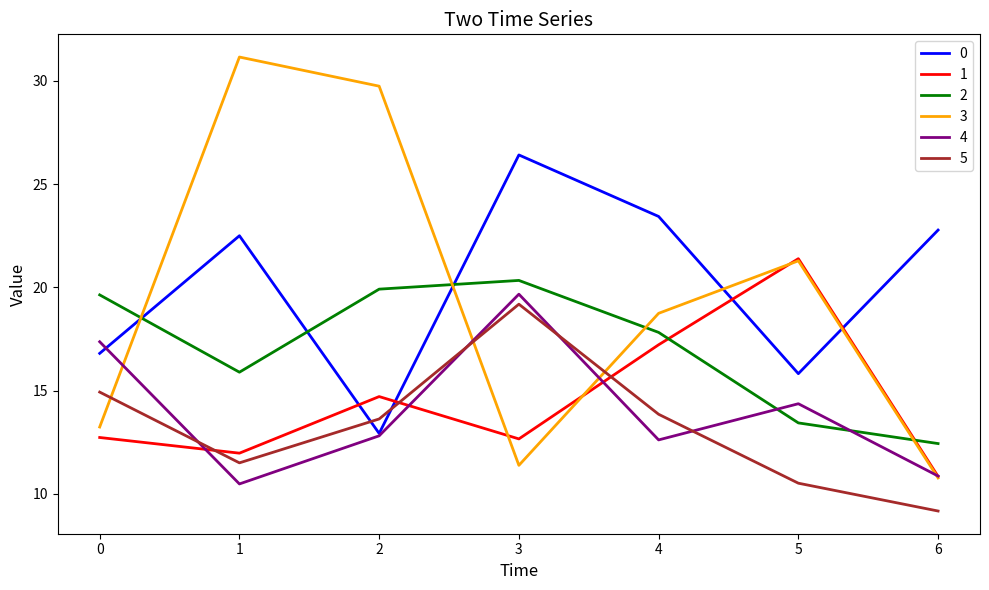

Rank the series by their maximum value, from lowest to highest.

5, 4, 2, 1, 0, 3